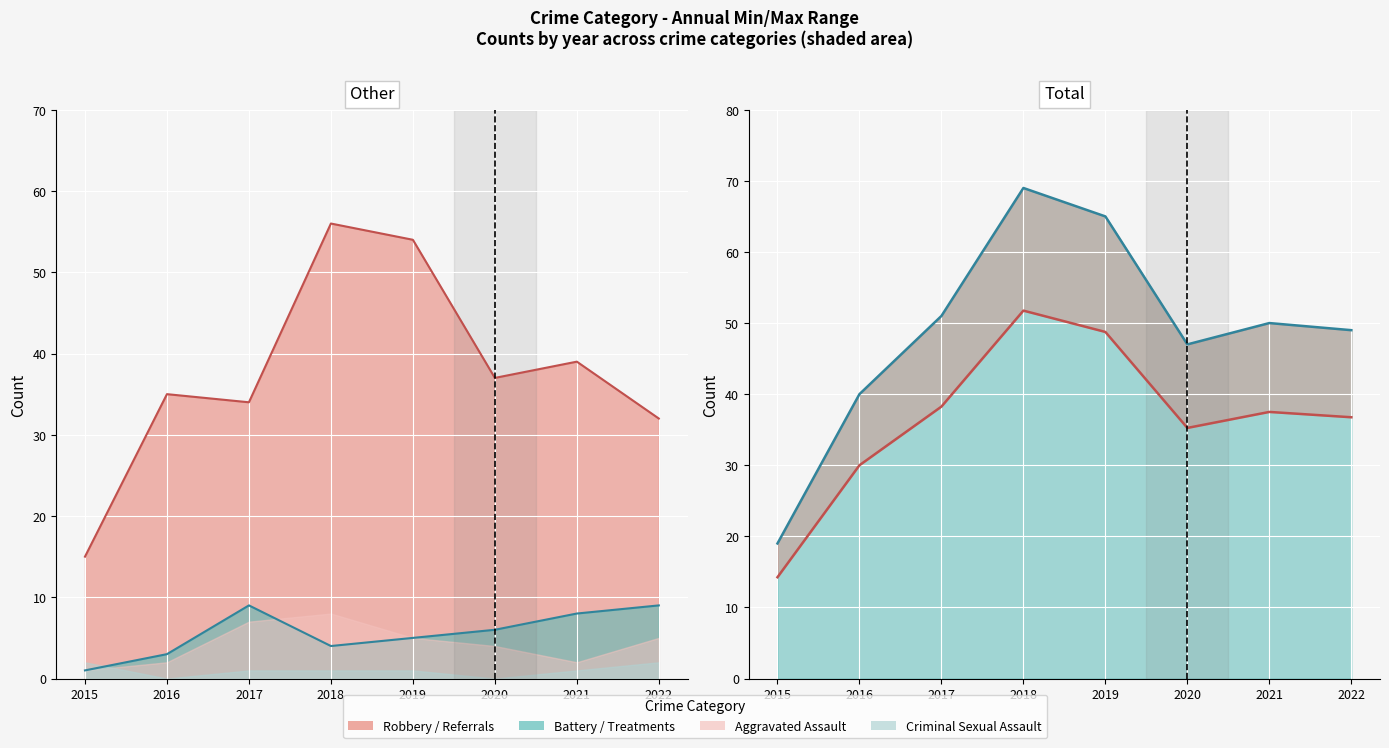

True or false: Total has a value of 19 at 2015.

True